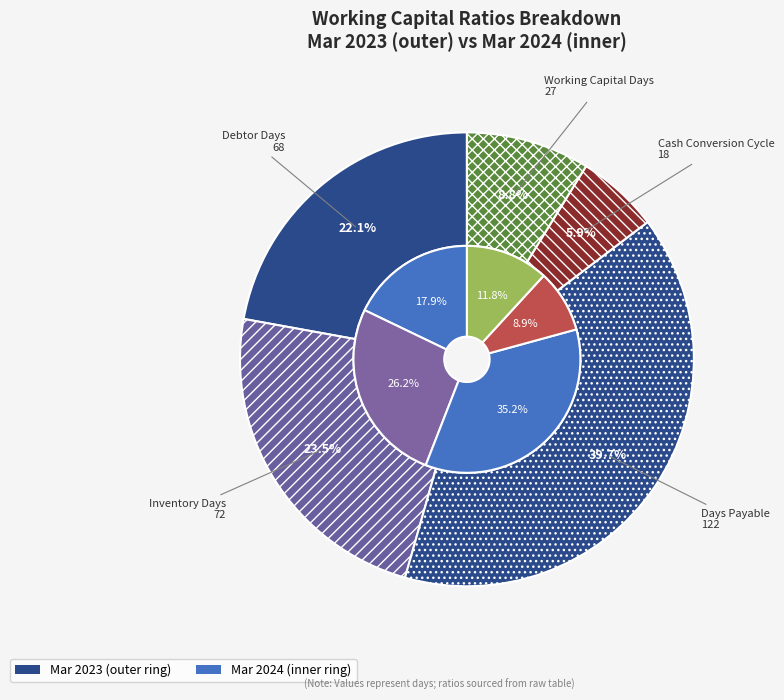

Which category has the biggest portion of the pie?

Days Payable